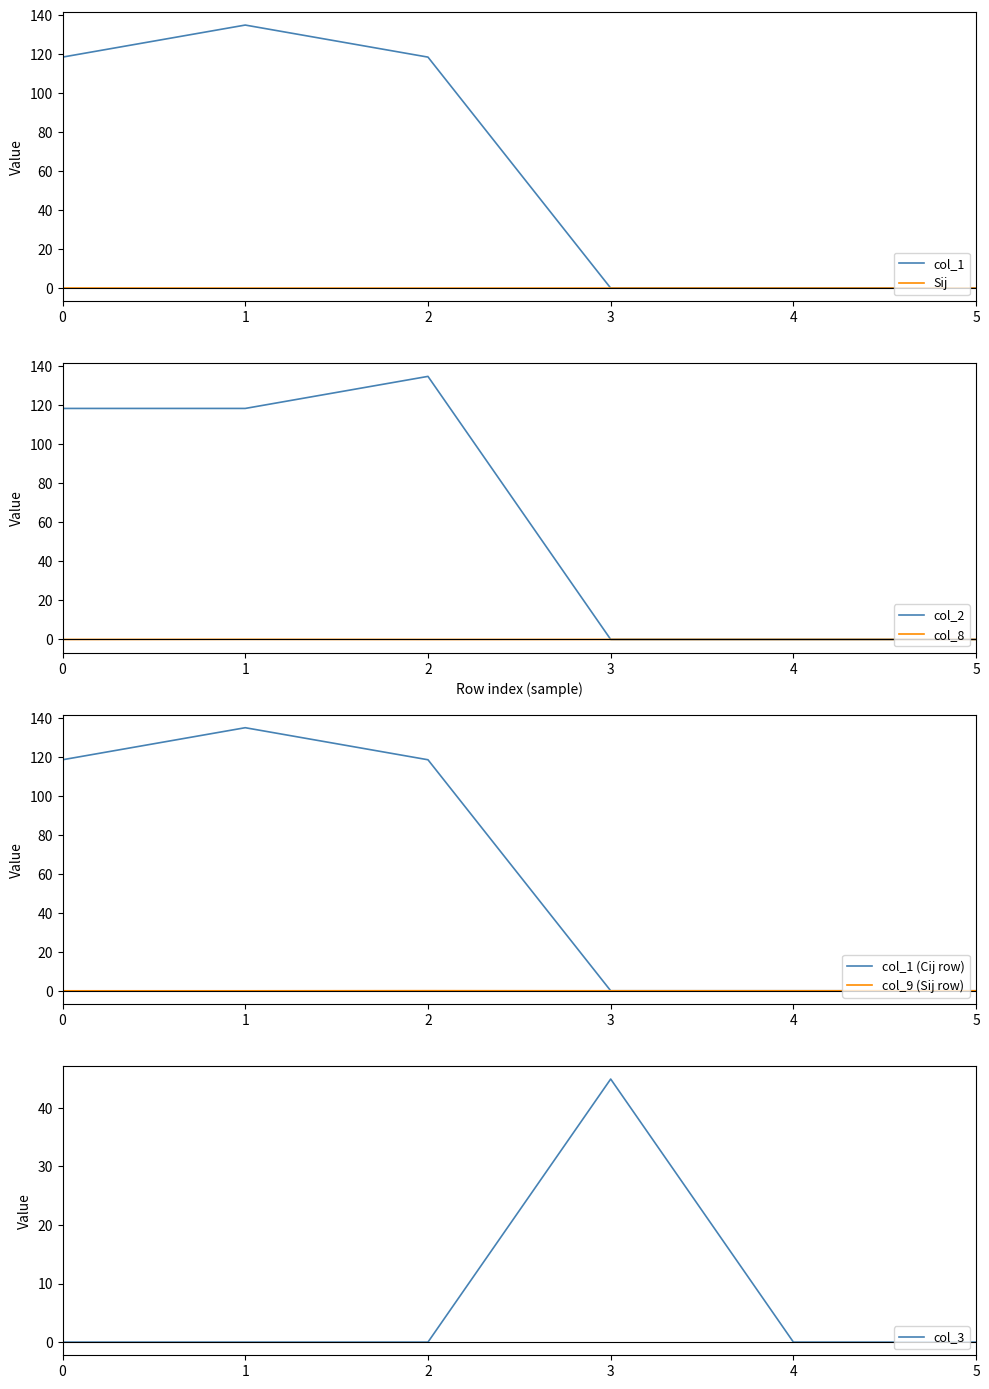

In col_8, how many points are higher than both neighbors (excluding endpoints)?

1